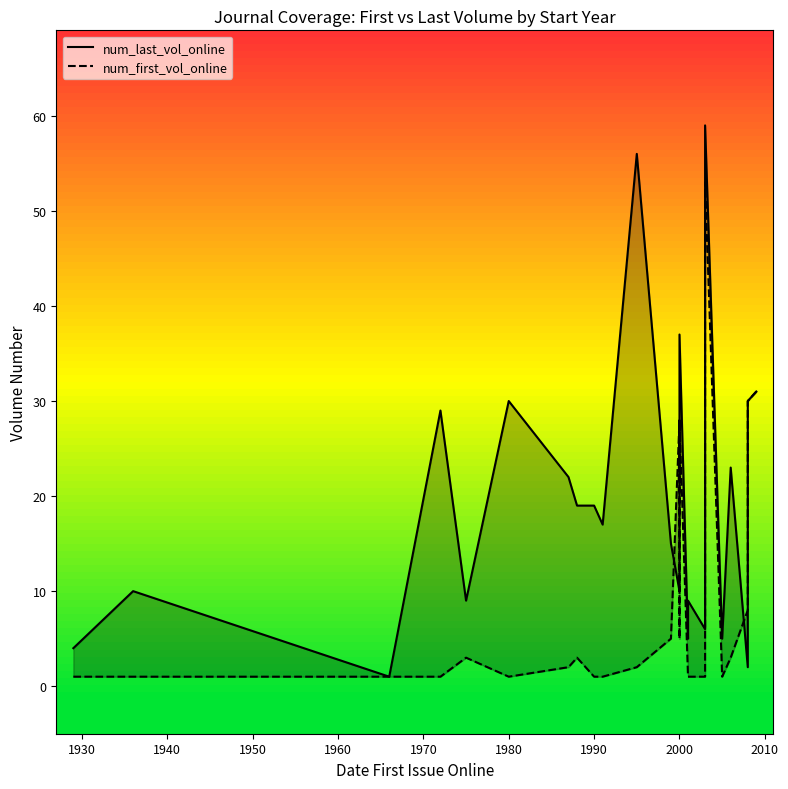

Is the value of num_first_vol_online at 1940 greater than the value of num_last_vol_online at 26?

No